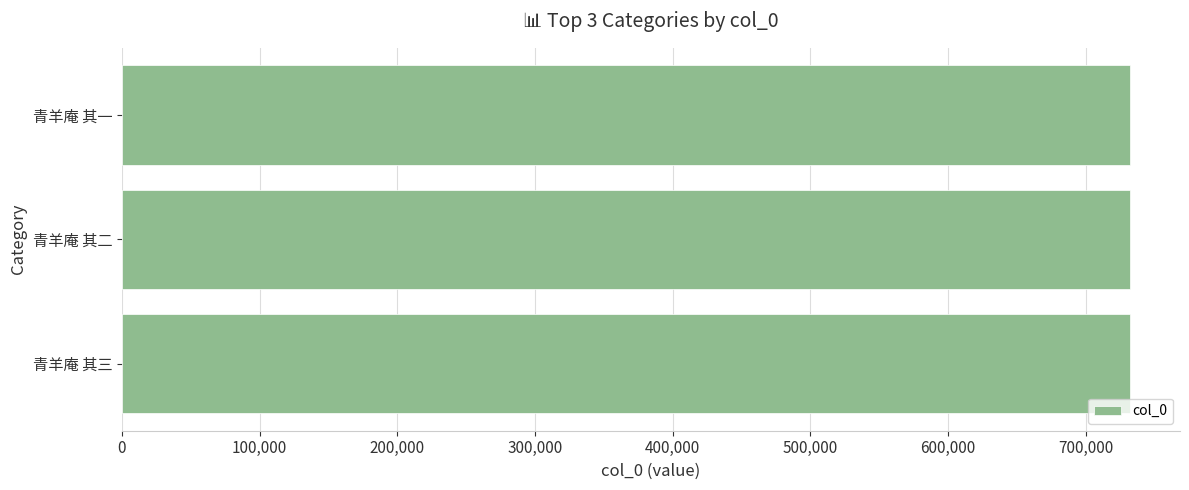

What value does the data have at 青羊庵 其三?

731797